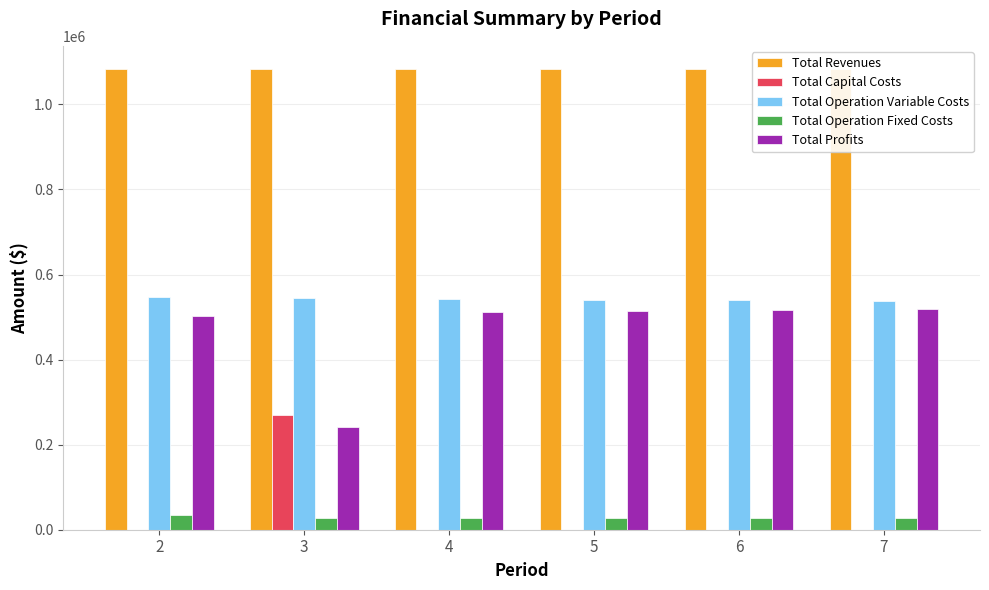

What is the value of the Total Profits bar at the 1st from the left?

503584.8